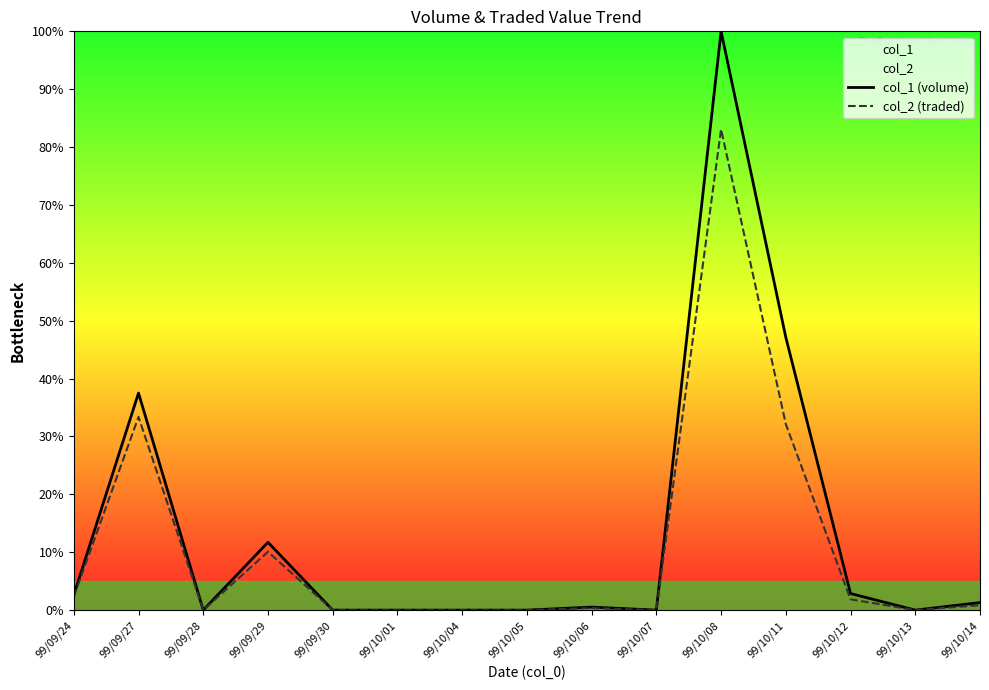

True or false: col_1 (volume) and col_2 (traded) intersect in this chart.

False